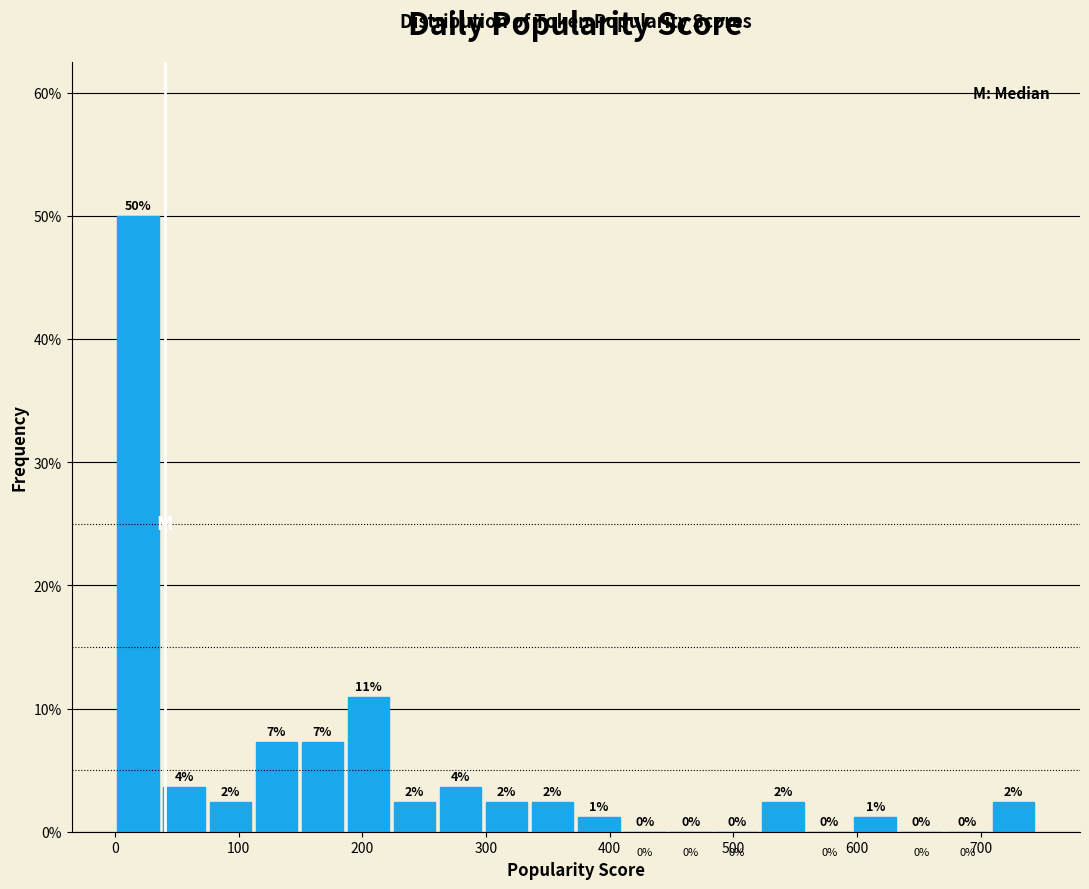

Read against the x-axis, roughly where is the centre of the tallest bar?

20